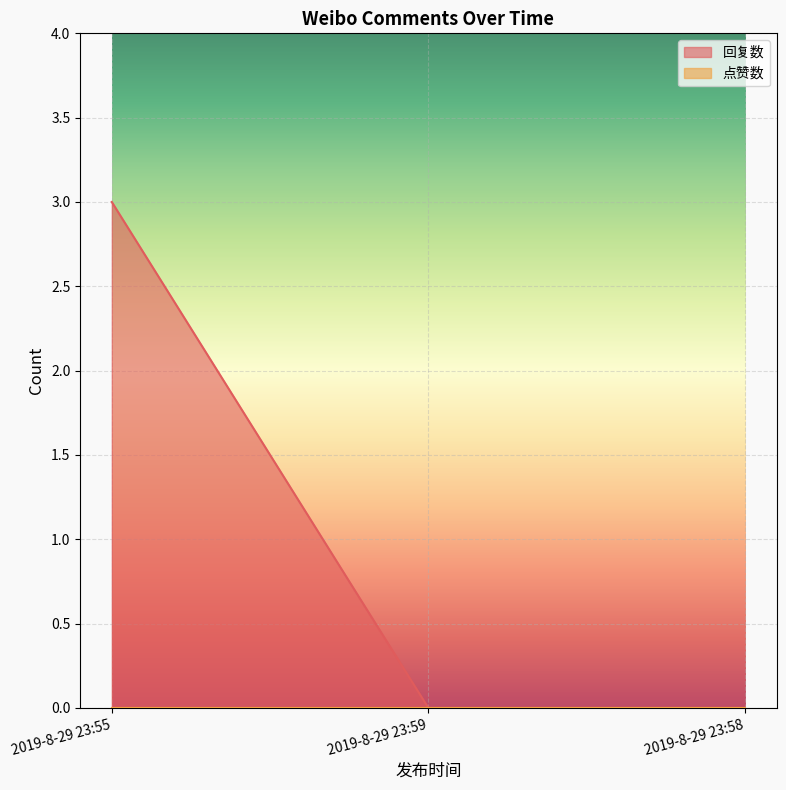

Rank the categories by value from lowest to highest.

2019-8-29 23:59, 2019-8-29 23:58, 2019-8-29 23:55